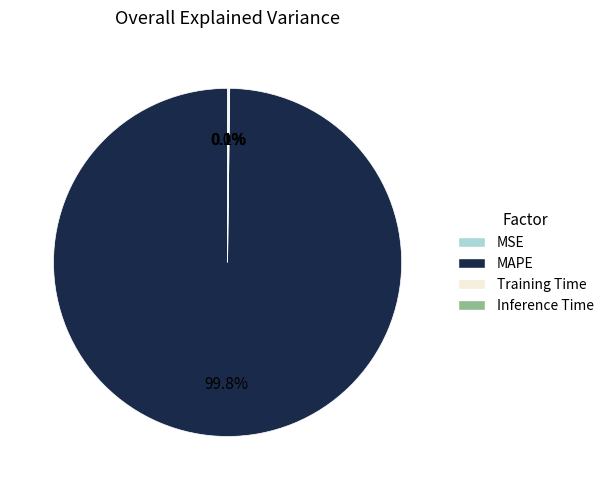

What portion of the pie excludes MAPE?

0.2%